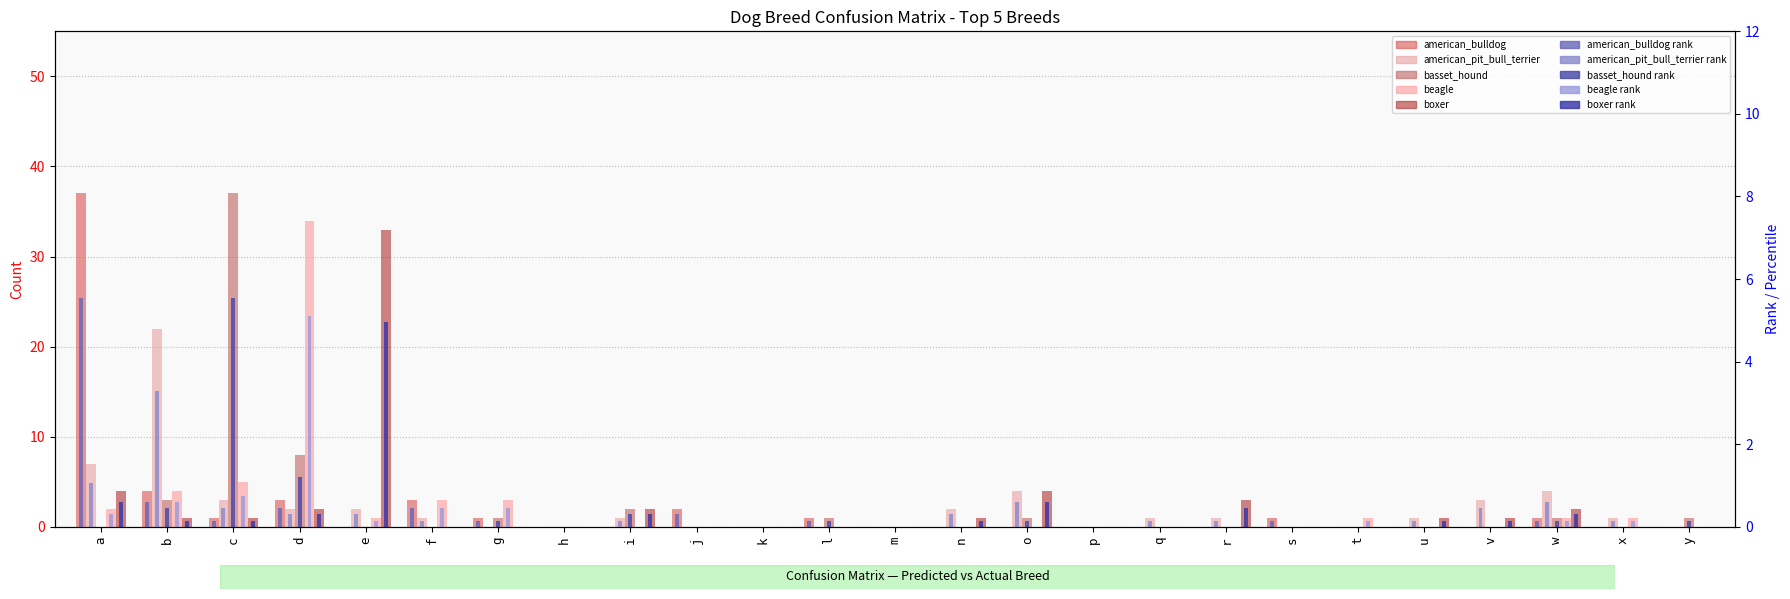

At which category is the sum across all series the highest?

d